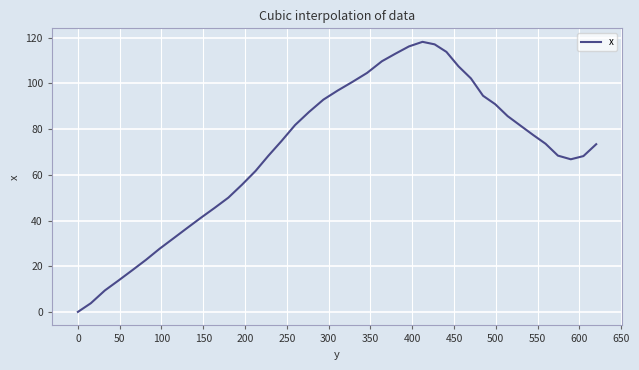

What is the greatest value displayed?

118.2